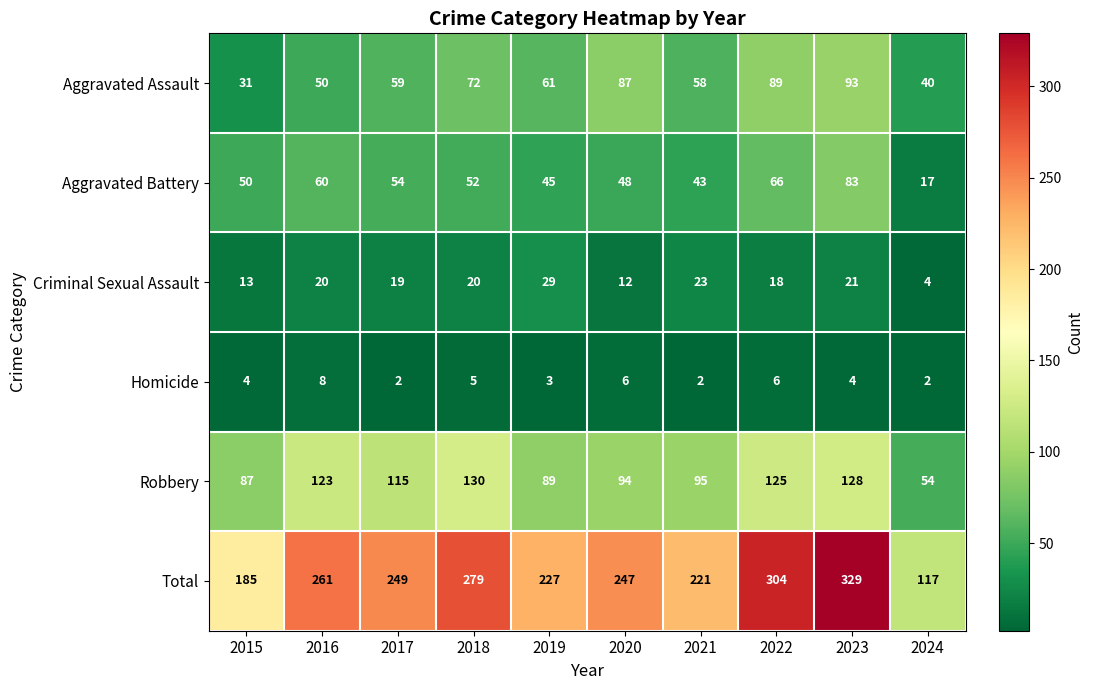

Which category has the highest value across all series?

2023